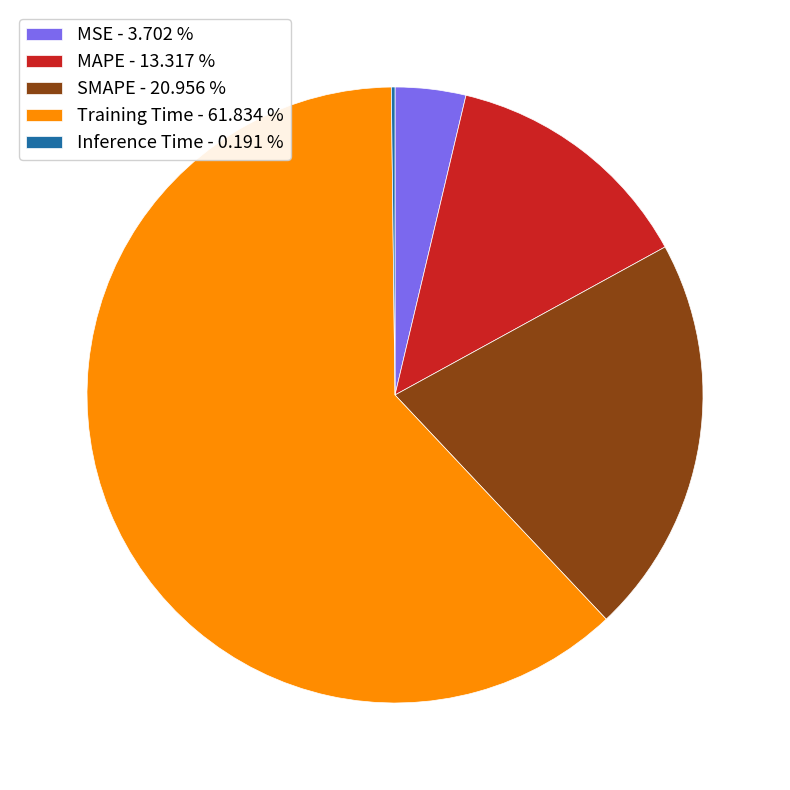

What is the ratio of the value at Training Time to the value at SMAPE?

3.0